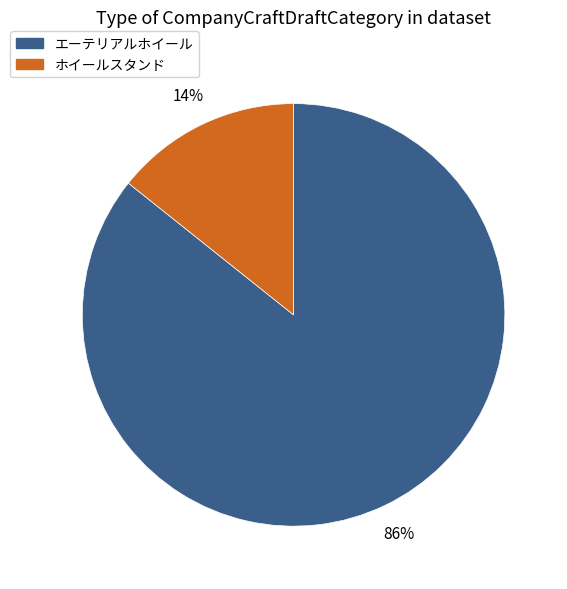

Count the number of slices in the pie.

2